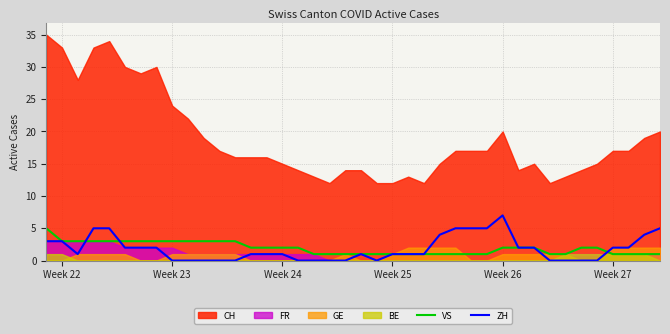

What is the sum of all VS values?

77